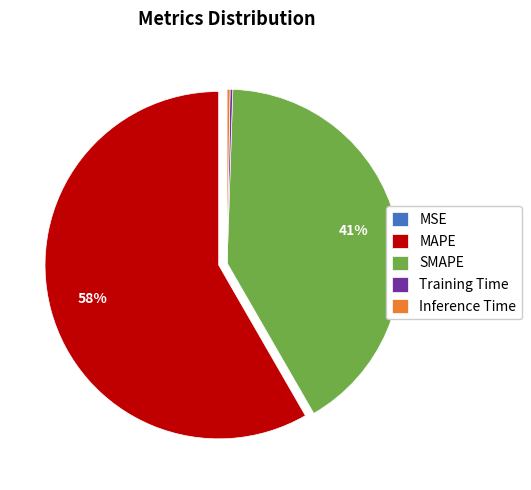

To the nearest percent, what is the average slice percentage?

20%